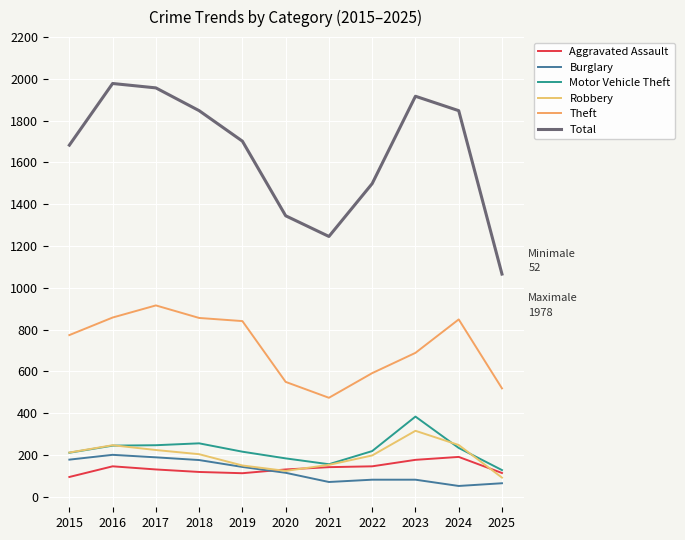

The value of Theft at 2025 is 519. True or false?

True